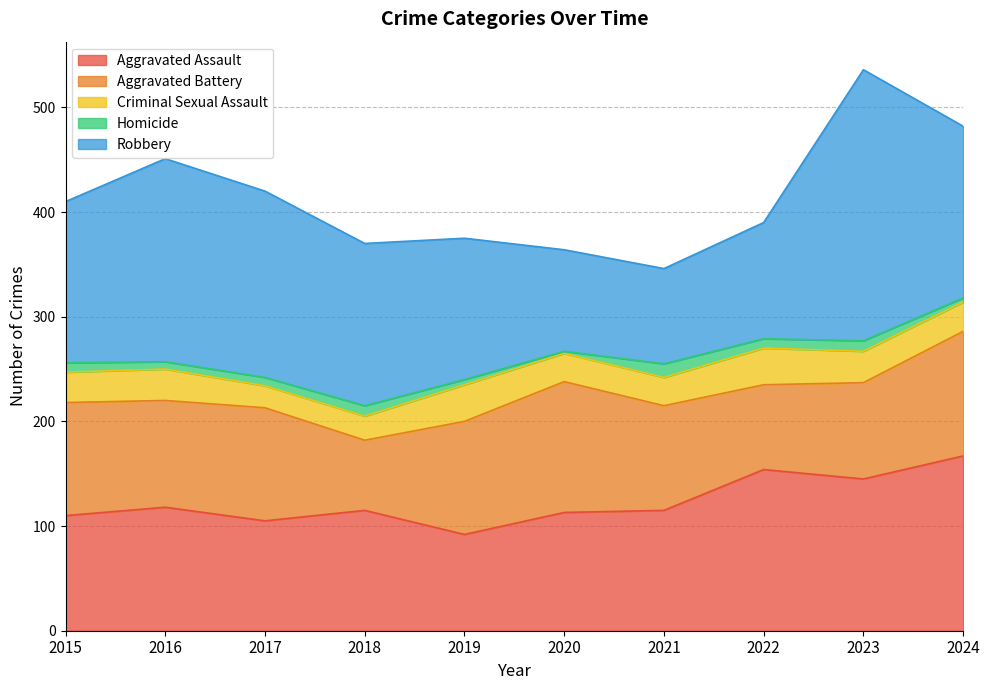

What is the average value of the Robbery series?

154